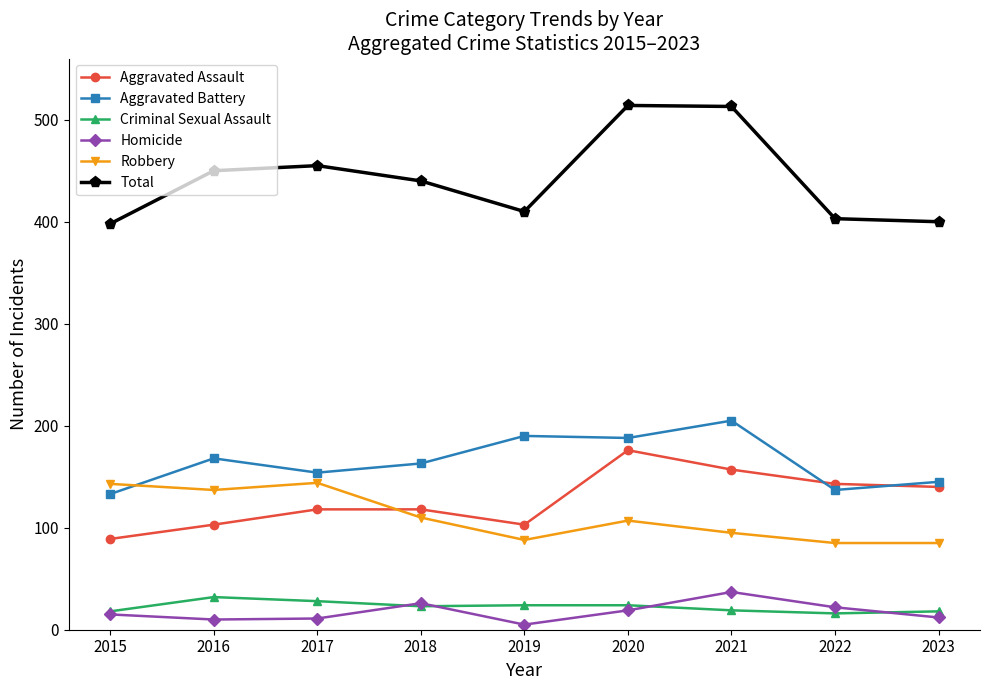

True or false: Homicide has a value of 15 at 2015.

True